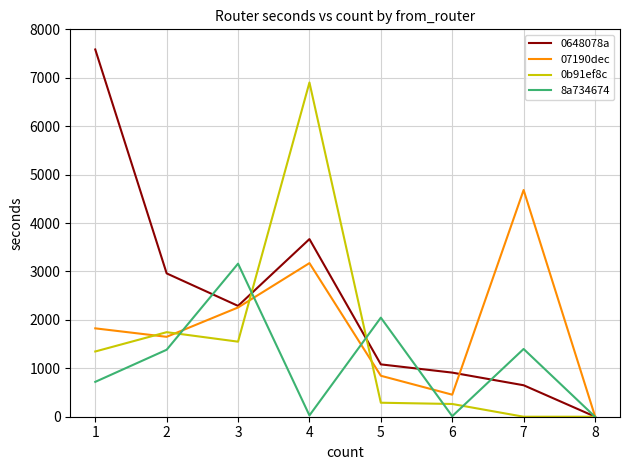

List the series in order of their overall mean, highest first.

0648078a, 07190dec, 0b91ef8c, 8a734674